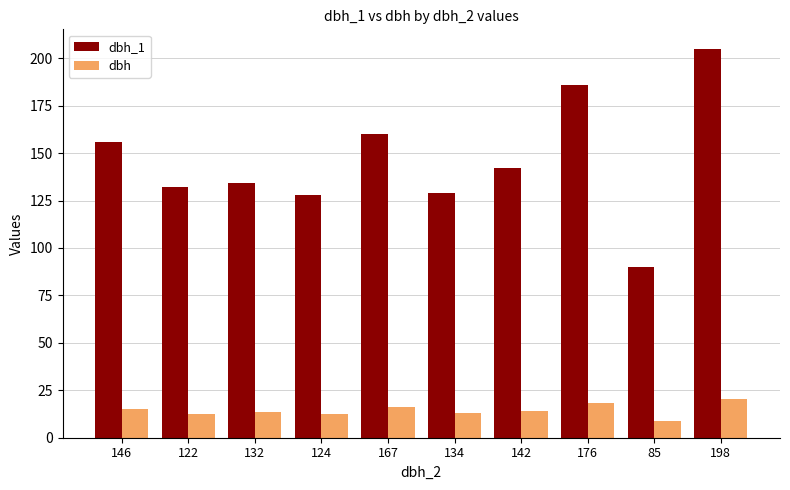

What is the minimum value shown in the chart?

8.8